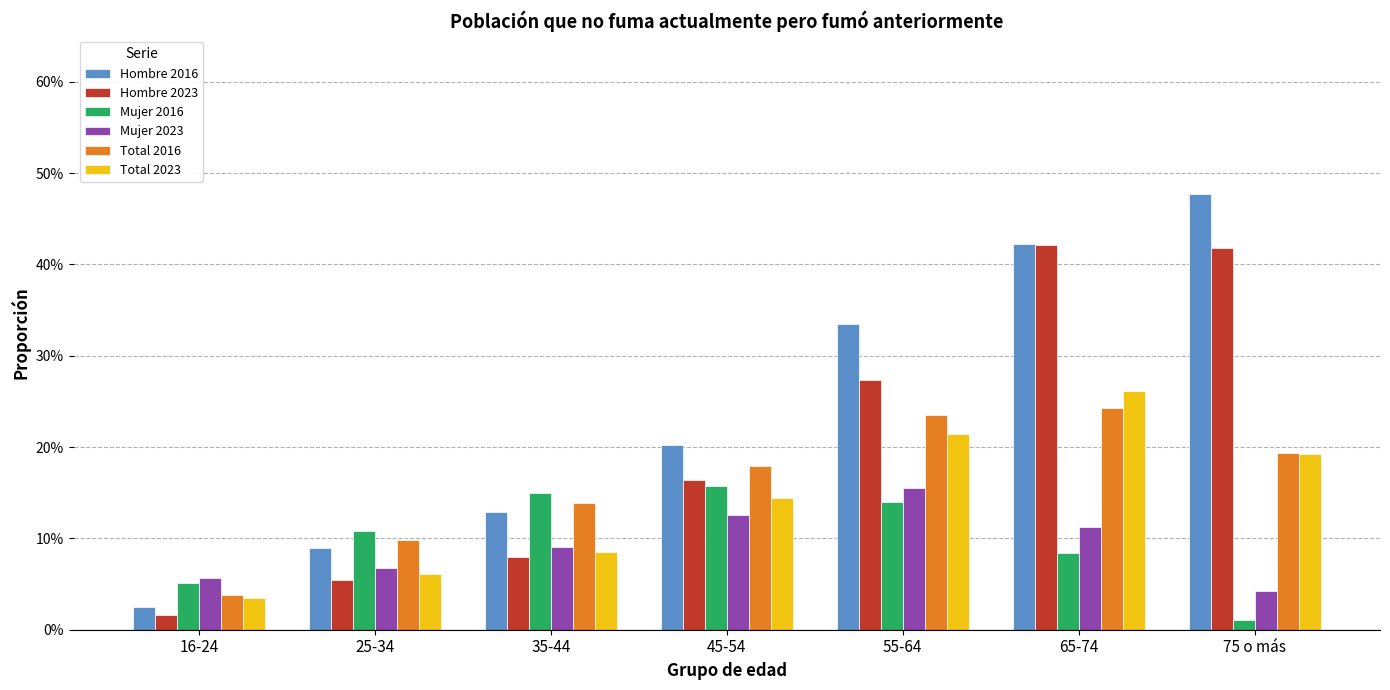

At how many categories does at least one series exceed 0?

7